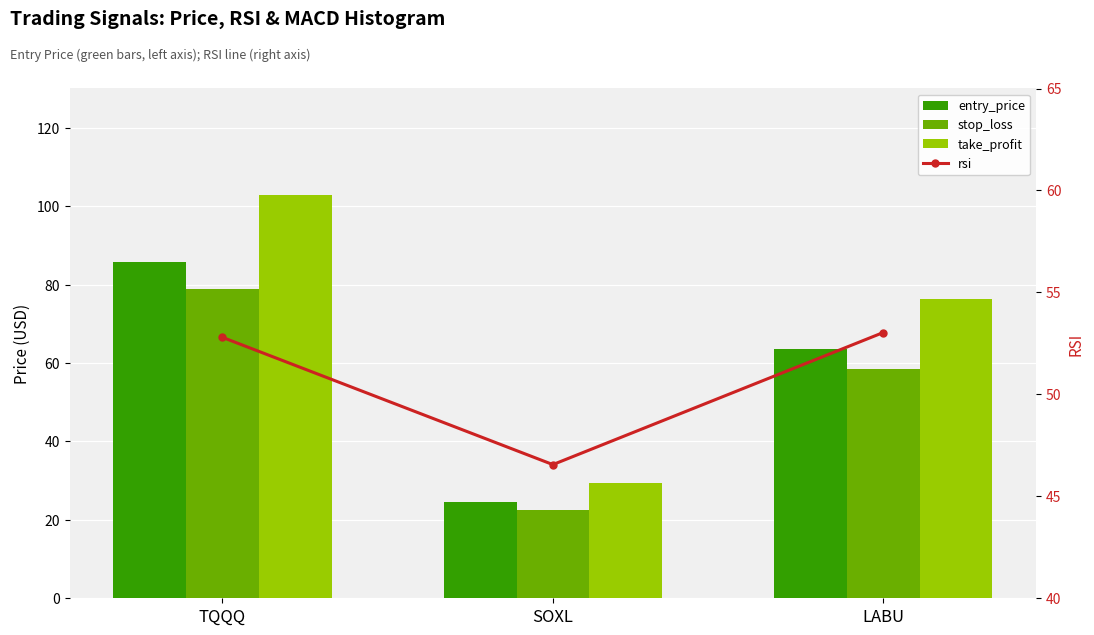

What is the label of the 2nd bar from the left?

SOXL